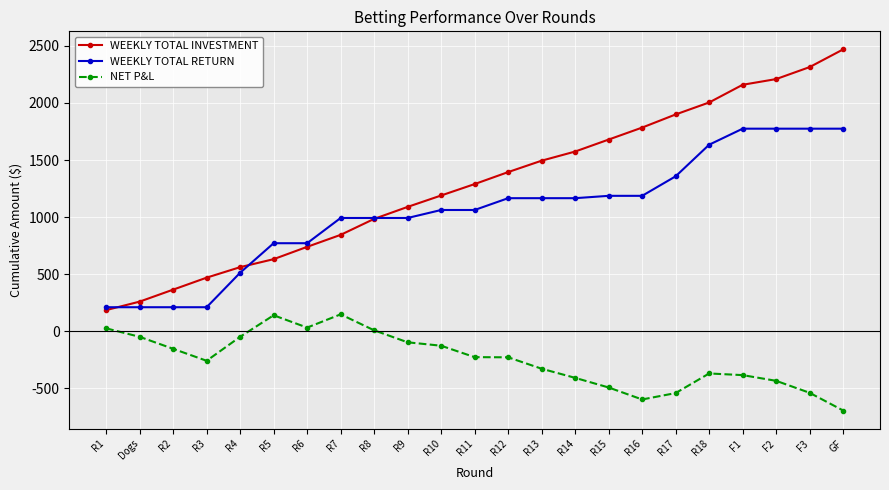

Which category has the highest value across all series?

GF